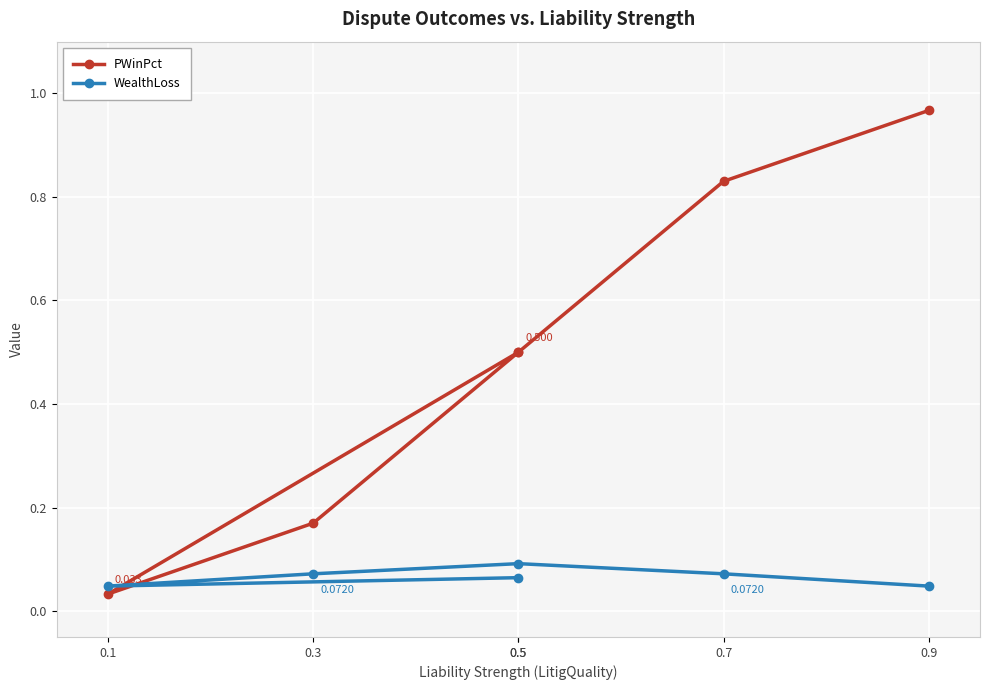

Between 0.5 and 0.3, which is larger?

0.5